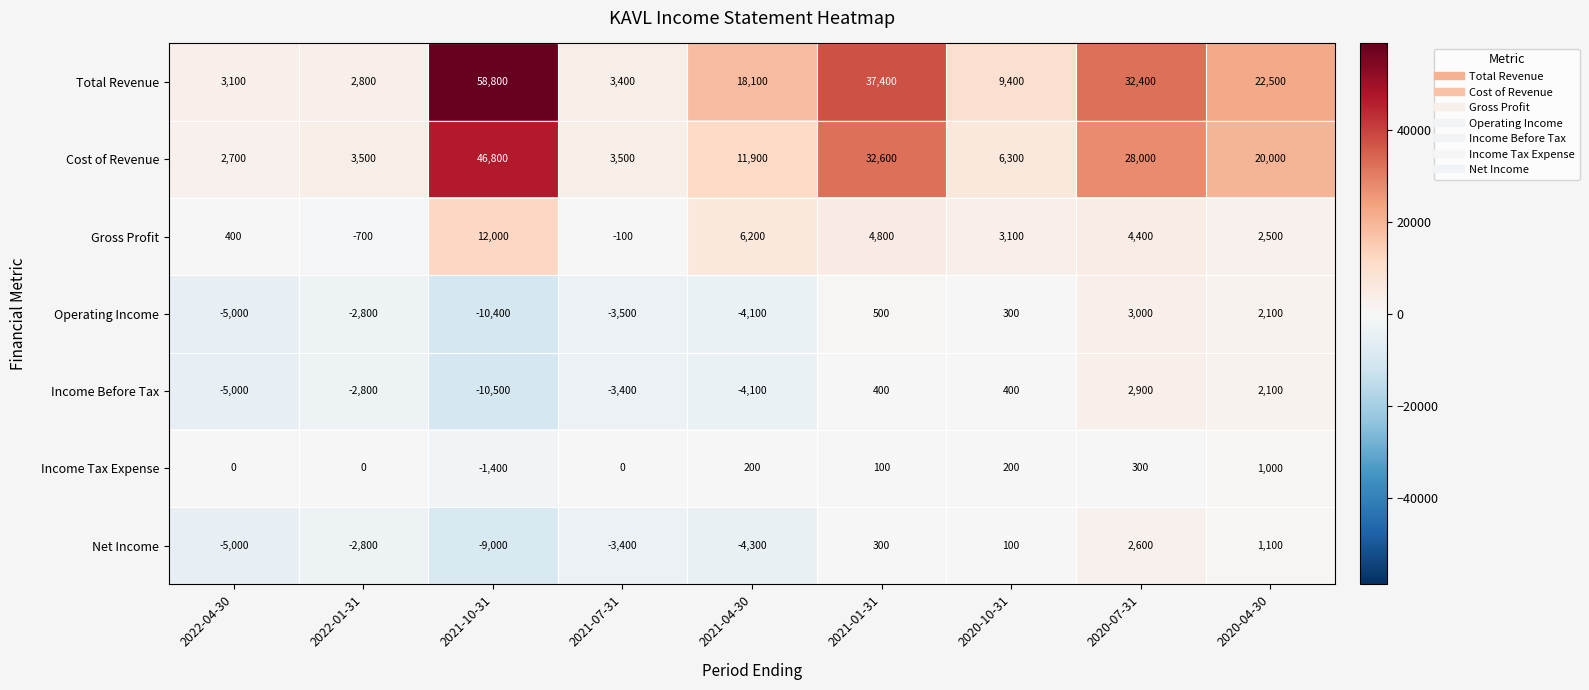

What is the spread (max minus min) of values at 2022-01-31?

6300